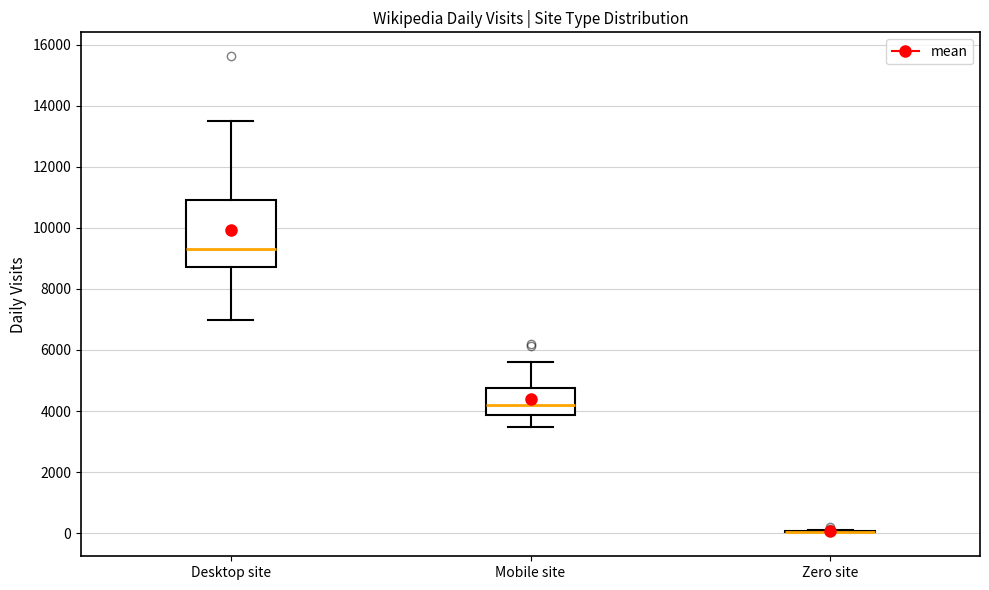

Reading left to right, read every box against the y-axis: the position of its median line, the range the box covers, and the ends of its whiskers. The values are not printed on the chart, so give them approximately, as read against the axis.

Desktop site: median 9400, box 8800 to 11000, whiskers 7000 to 13600
Mobile site: median 4200, box 3800 to 4800, whiskers 3400 to 5600
Zero site: box collapsed to a line at 0, whiskers 0 to 200